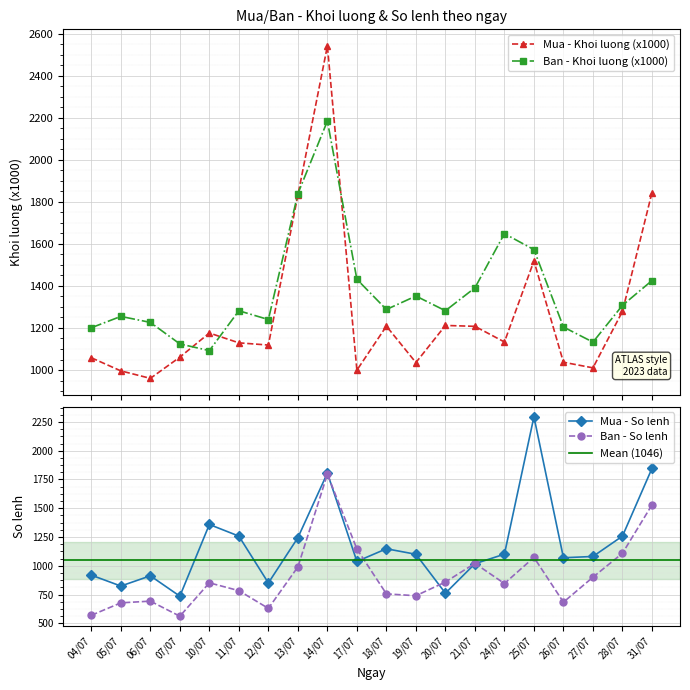

Between 18/07 and 14/07, which is larger?

14/07